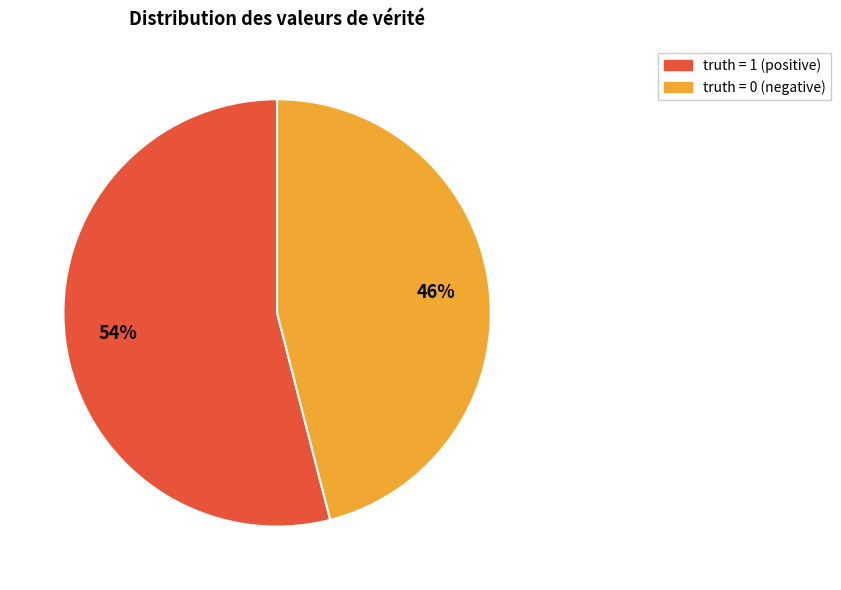

Does any single category account for the majority?

Yes